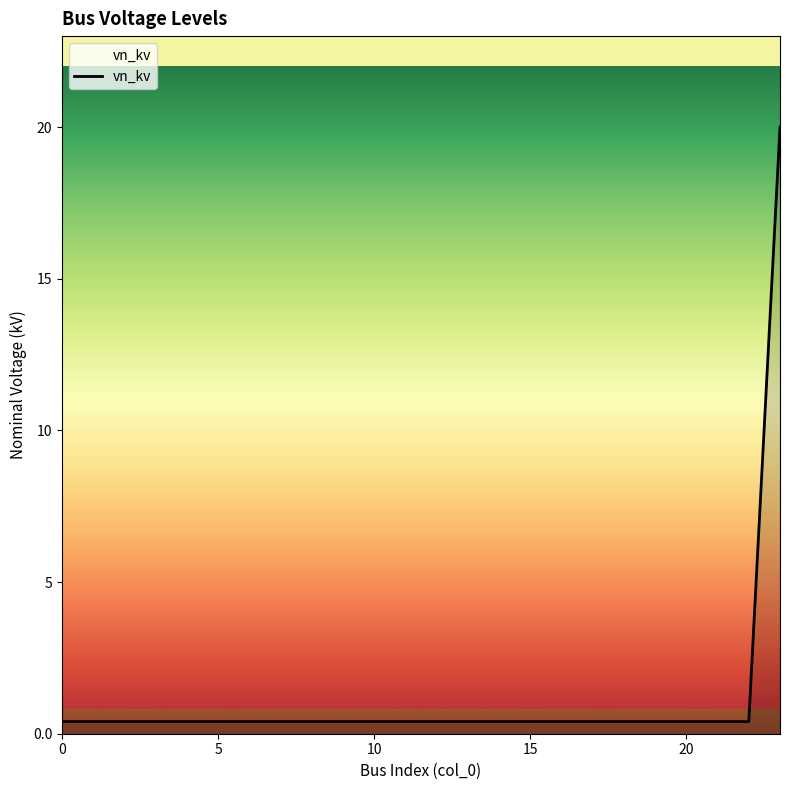

What is the difference between the maximum and minimum values?

19.6